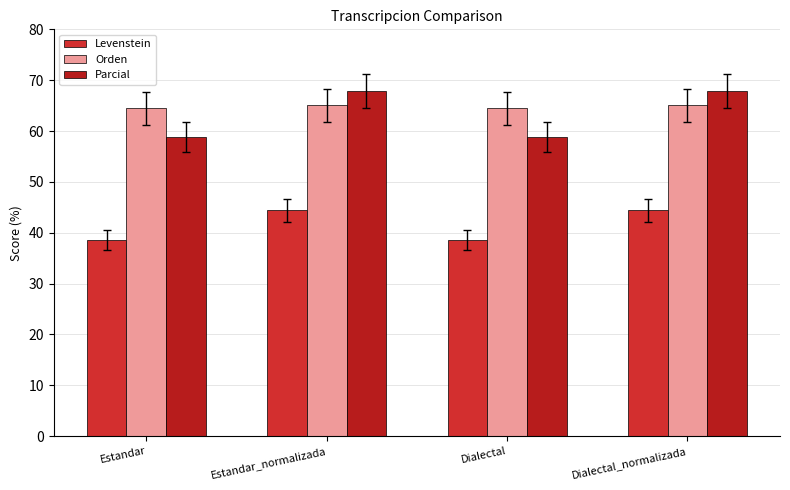

What position from the left is Dialectal_normalizada?

4